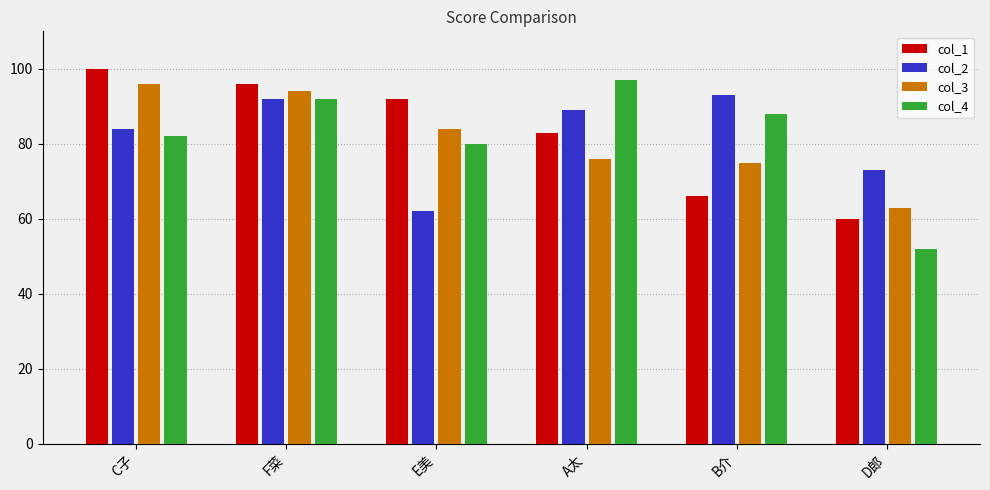

What is the minimum value for col_3?

63